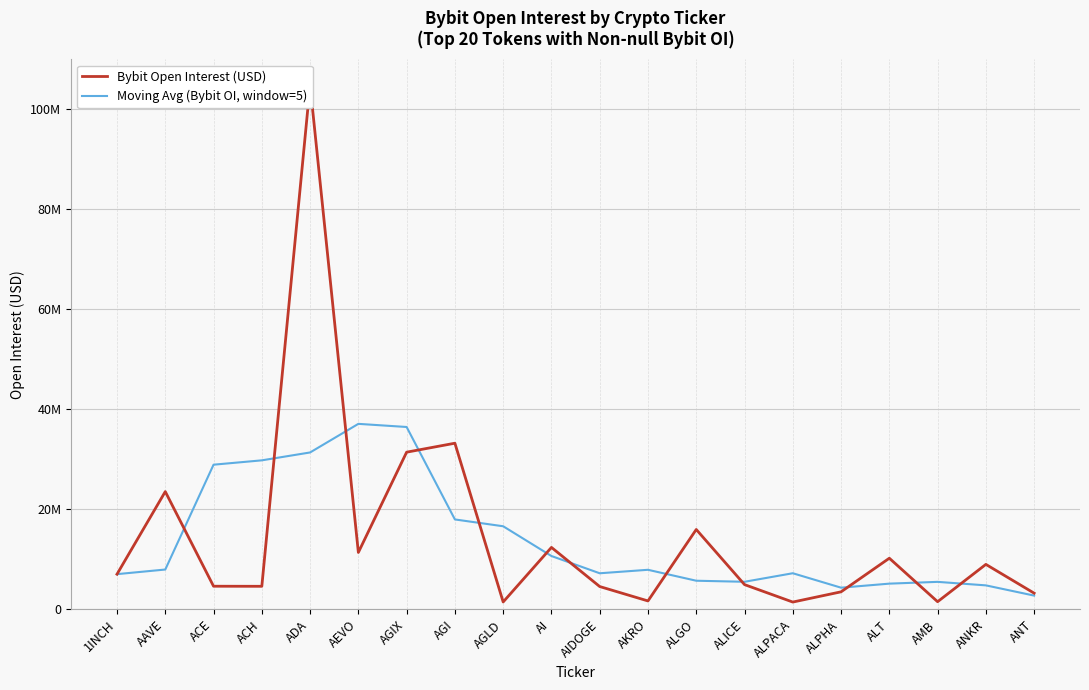

At which category does Moving Avg (Bybit OI, window=5) reach its first local peak?

AEVO